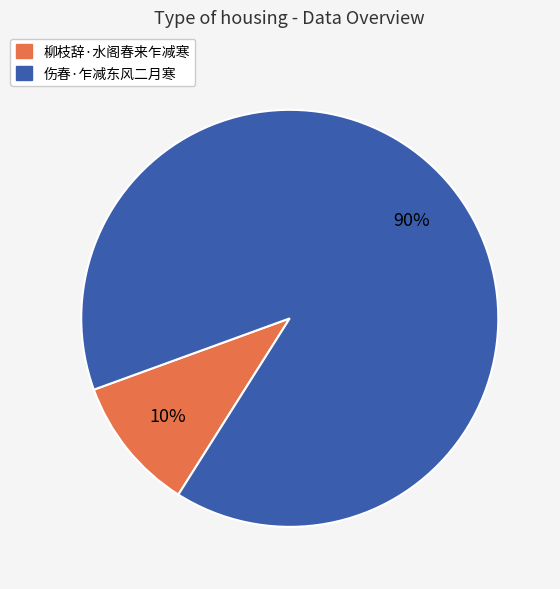

How many slices are in this pie chart?

2